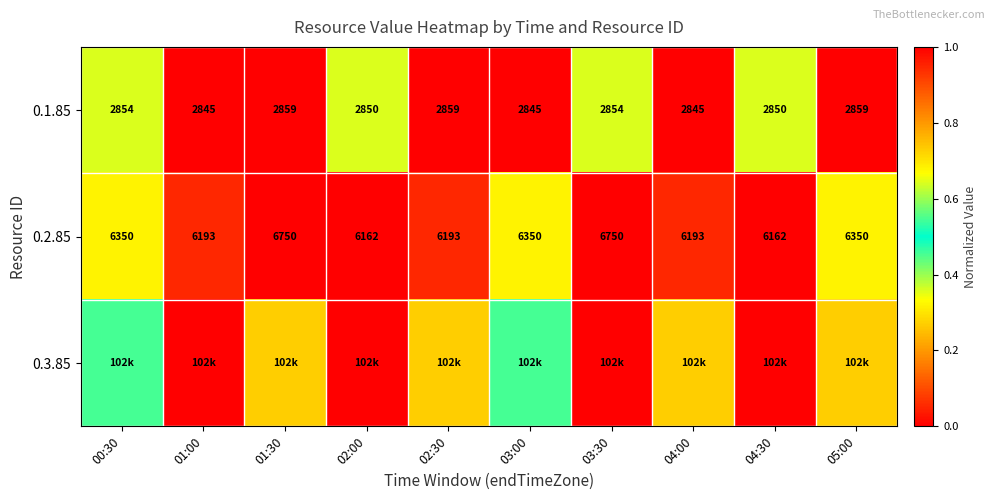

How many values in the 0.1.85 series are below 2854?

5